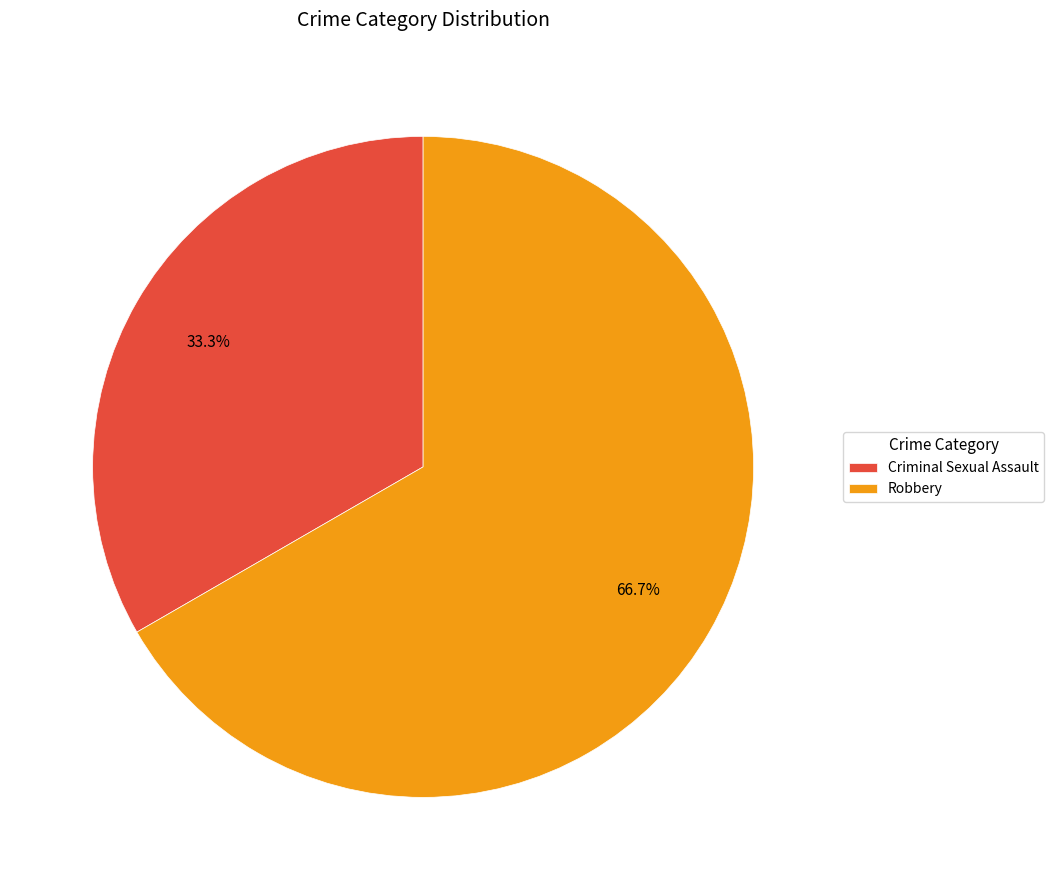

Does any single category account for the majority?

Yes